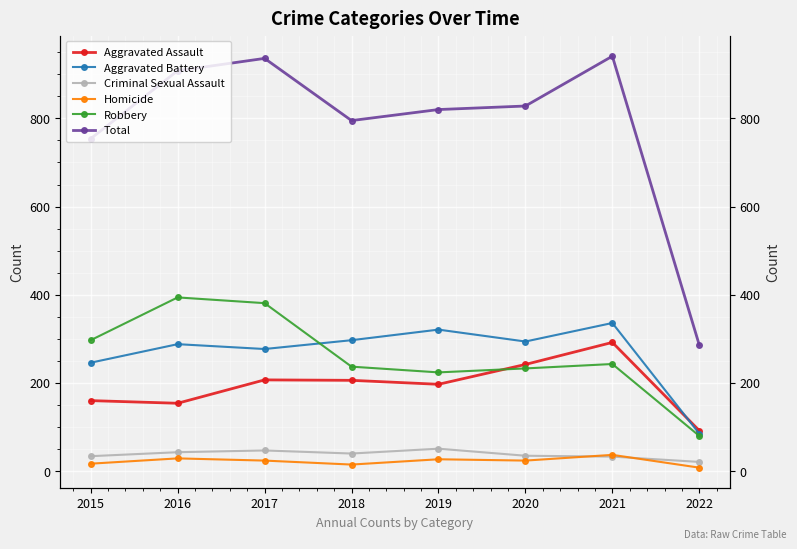

What are all the series names shown in the legend?

Aggravated Assault, Aggravated Battery, Criminal Sexual Assault, Homicide, Robbery, Total